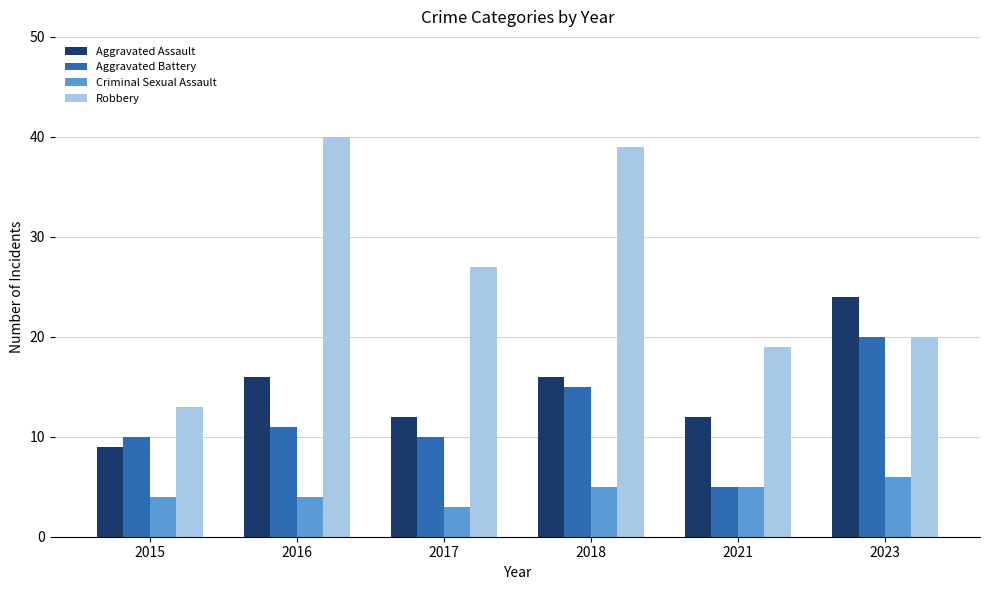

What is the value of the Aggravated Assault bar at the 1st from the left?

9